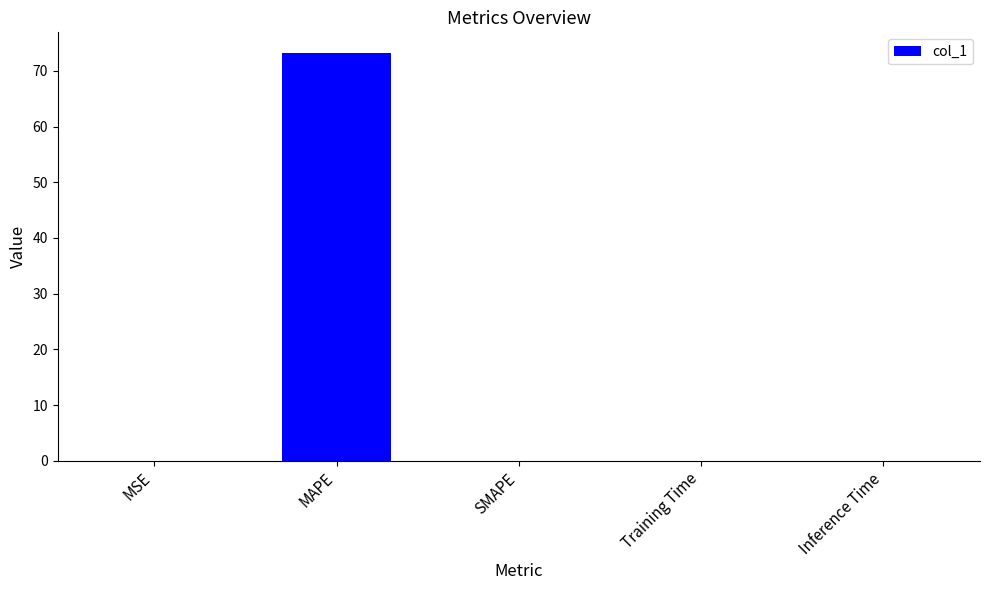

True or false: the data shows 0.0 at Training Time.

True